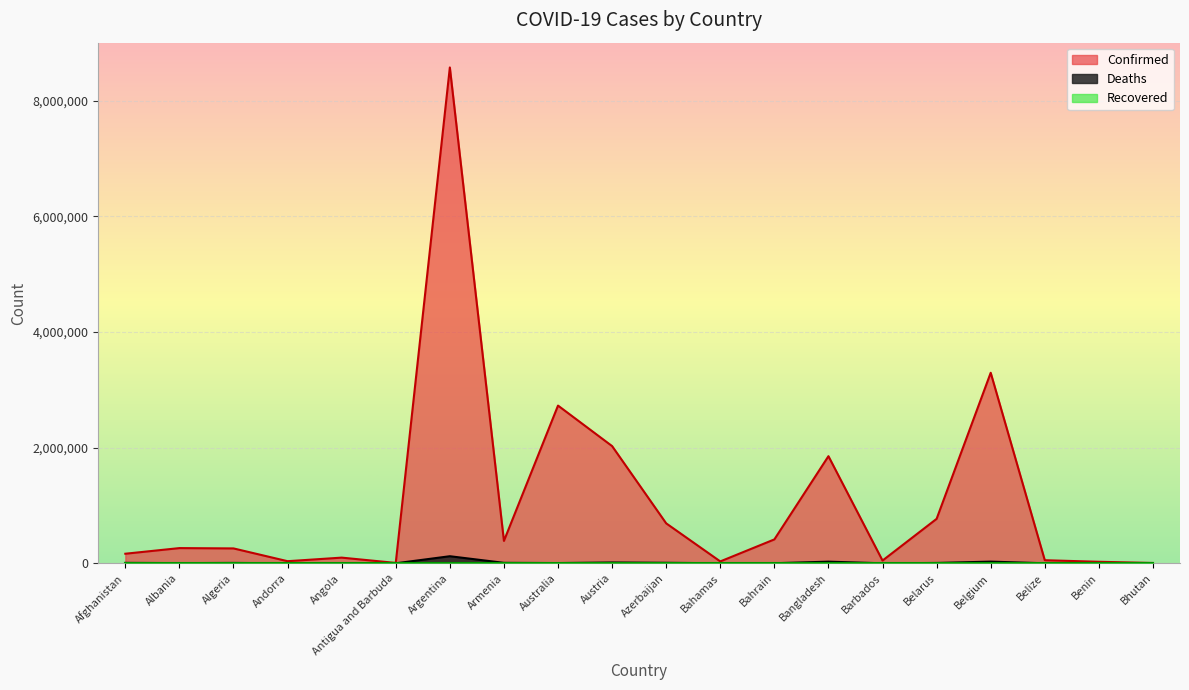

Which label corresponds to the largest value in the chart?

Argentina